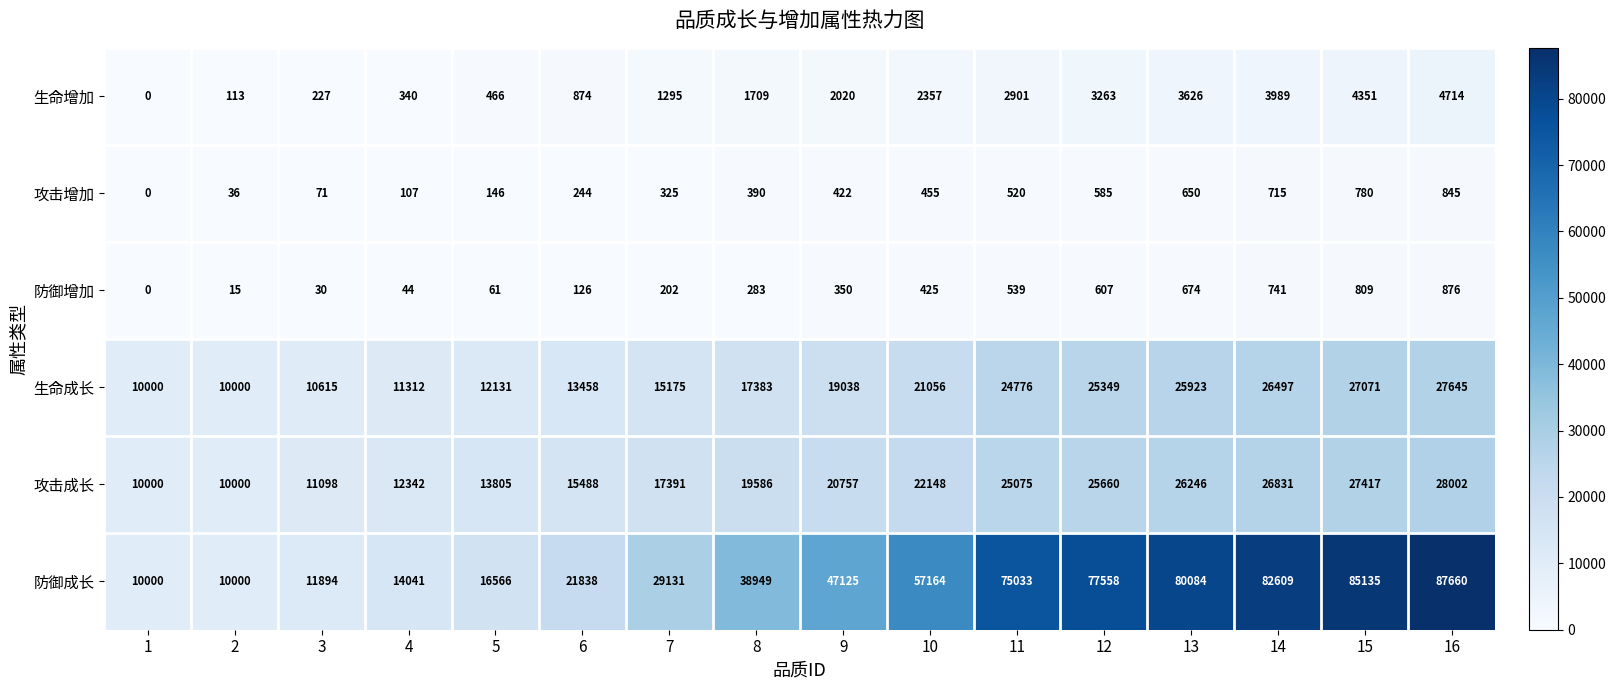

Which series changed the most between 3 and 5?

防御成长